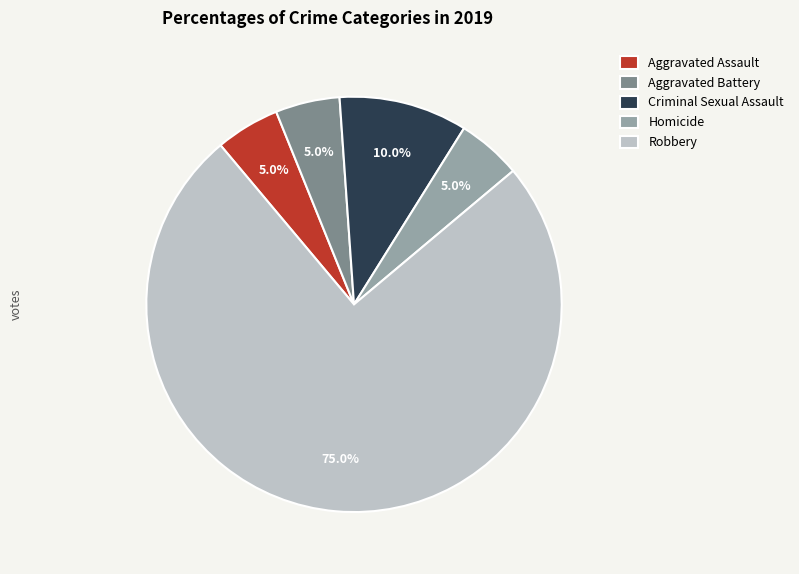

Which slice is the largest?

Robbery